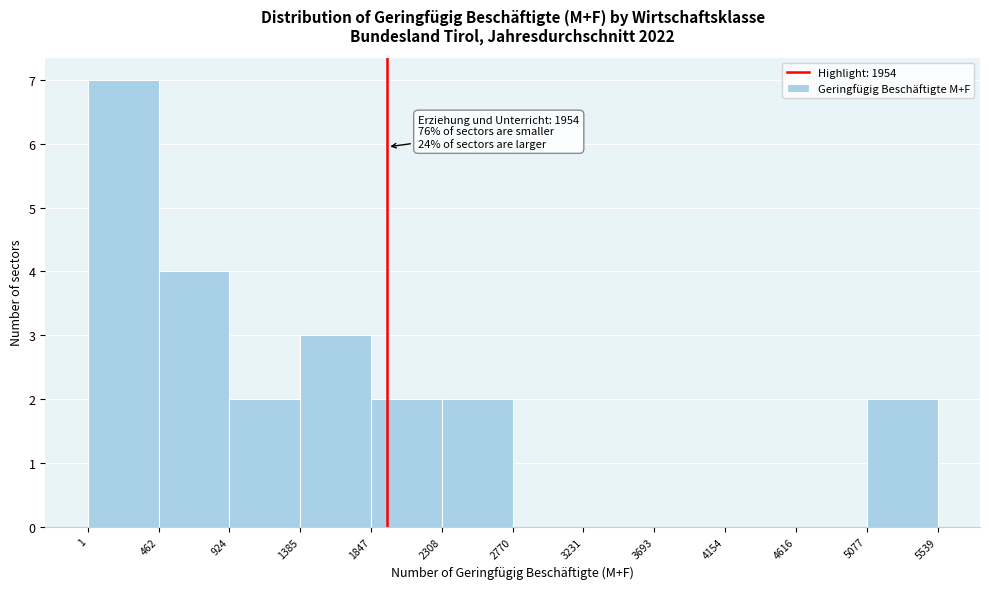

Which range on the x-axis has the tallest bar?

1 to 462